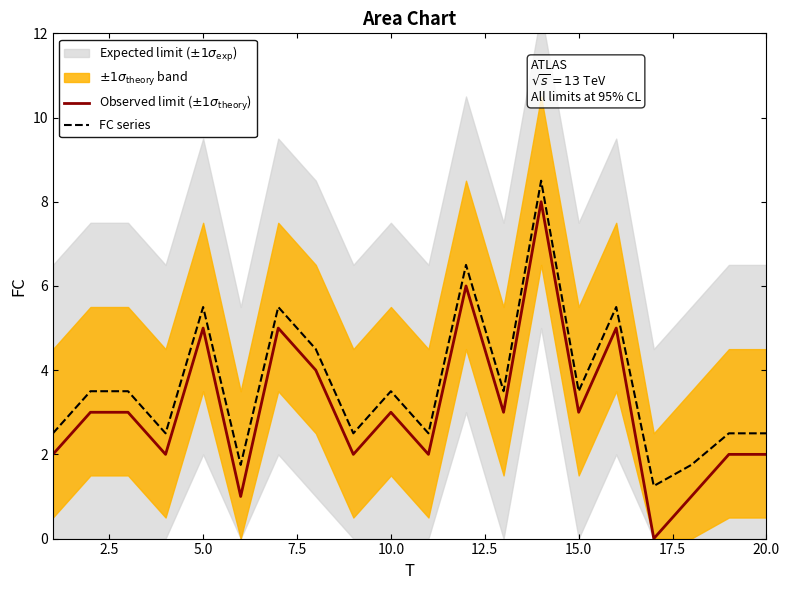

How many interior local valleys does the Observed limit ($\pm1\sigma_{\rm theory}$) series have?

7